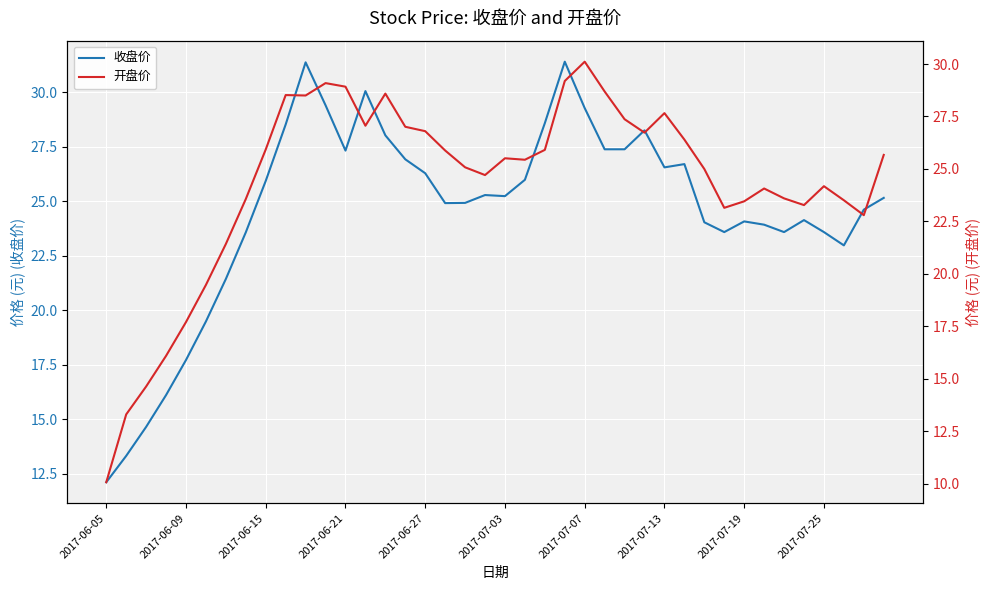

True or false: 收盘价 has a value of 29.3 at 2017-07-07.

True